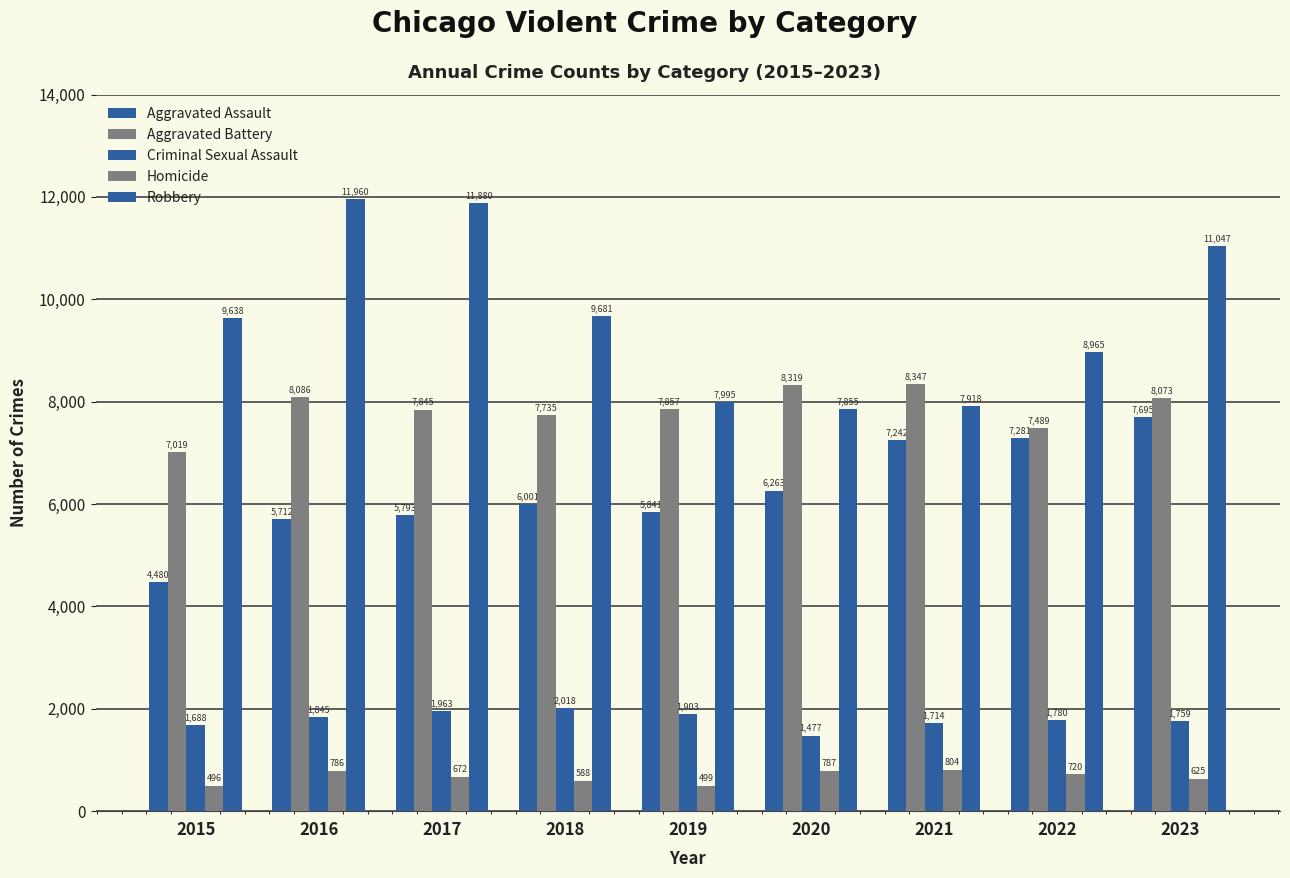

How many distinct data groups are displayed?

5